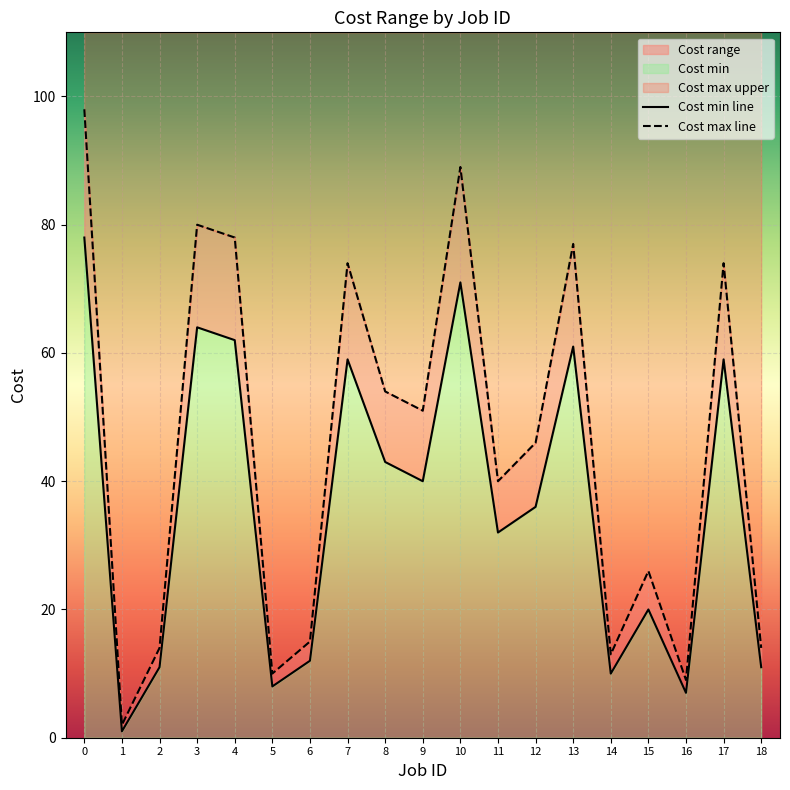

True or false: Cost min and Cost max intersect in this chart.

False